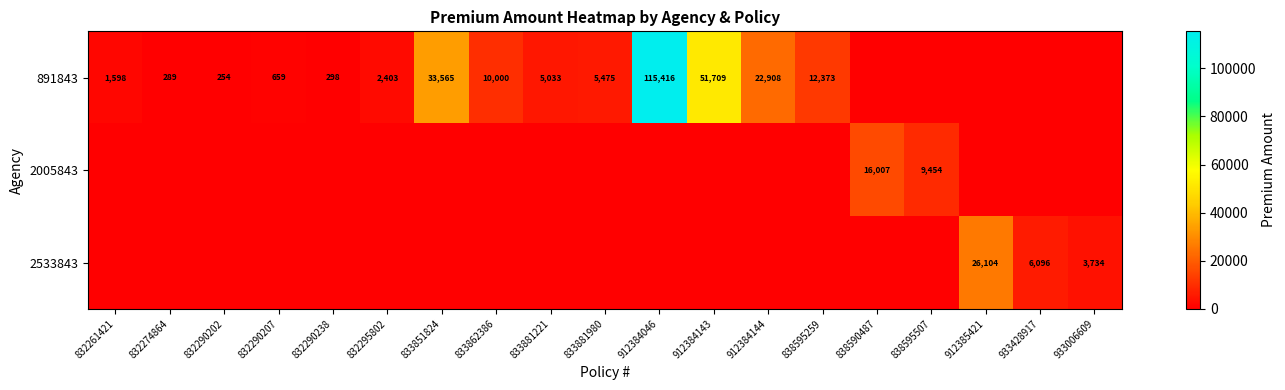

Which label corresponds to the largest value in the chart?

912384046